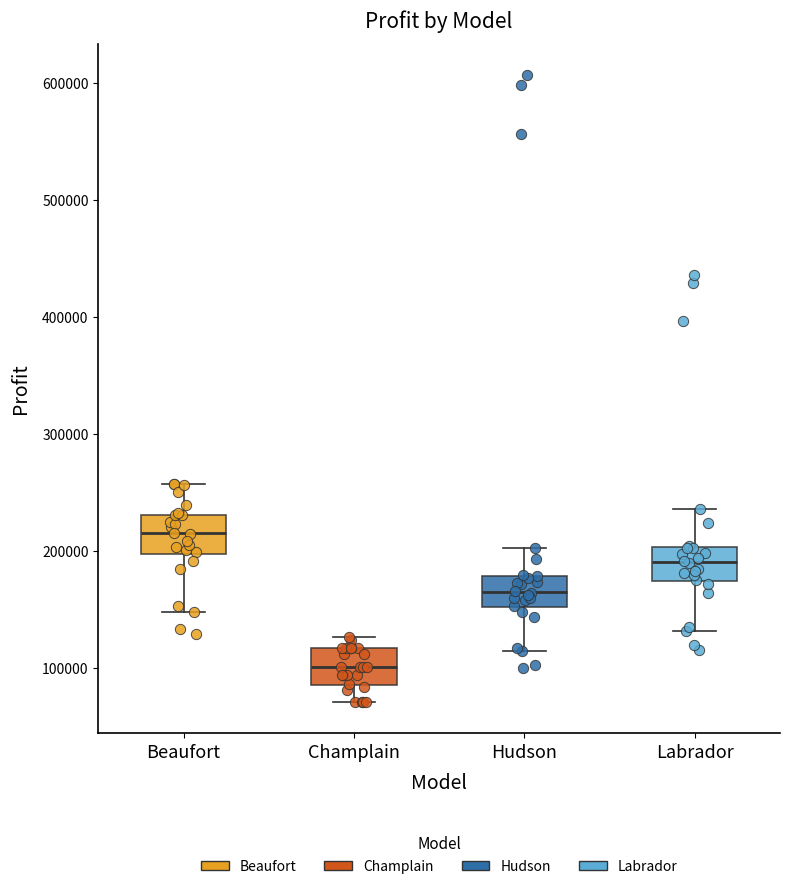

Reading left to right, read every box against the y-axis: the position of its median line, the range the box covers, and the ends of its whiskers. The values are not printed on the chart, so give them approximately, as read against the axis.

Beaufort: median 220000, box 200000 to 230000, whiskers 150000 to 260000
Champlain: median 100000, box 90000 to 120000, whiskers 70000 to 130000
Hudson: median 170000, box 150000 to 180000, whiskers 120000 to 200000
Labrador: median 190000, box 170000 to 200000, whiskers 130000 to 240000